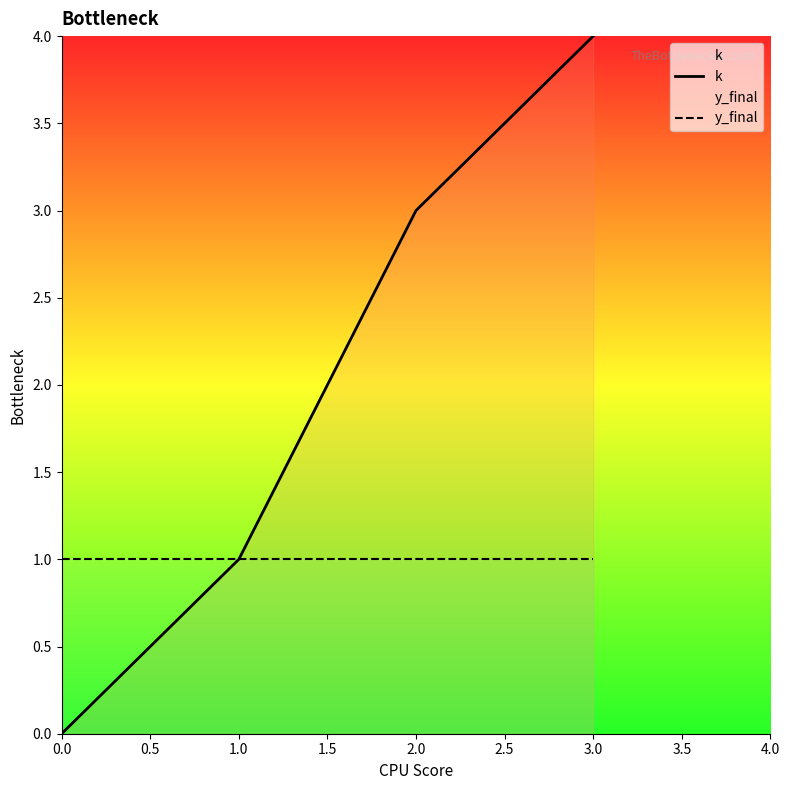

Reading right to left, list all the values displayed in this chart.

k: 3.0=4	2.0=3	1.0=1	0.0=0
y_final: 3.0=1	2.0=1	1.0=1	0.0=1